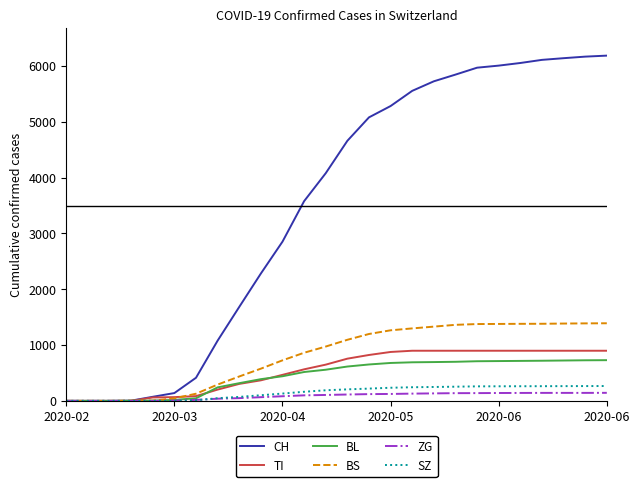

Which series has the largest total across all categories?

CH